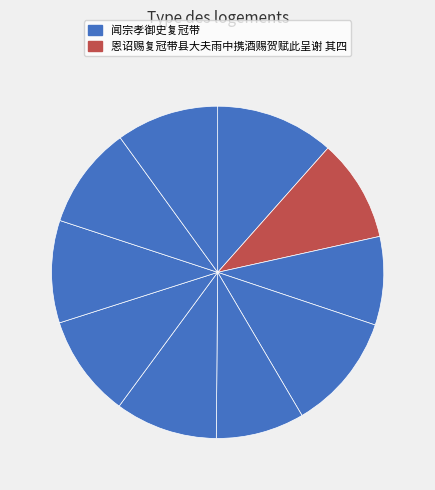

How many segments does this pie chart have?

10